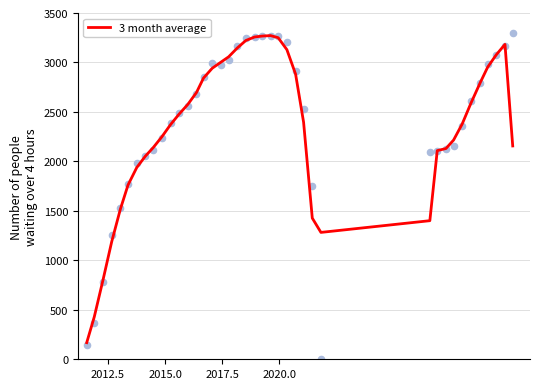

What is the minimum value for 3 month average?

168.1